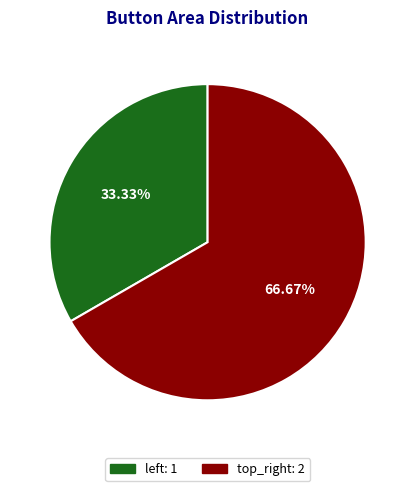

What portion of the pie excludes top_right?

33.3%